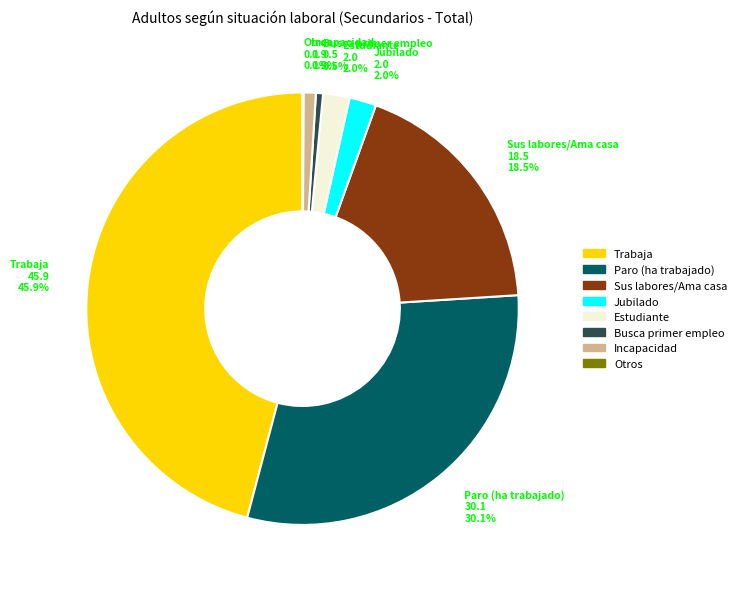

Does any single category account for the majority?

No